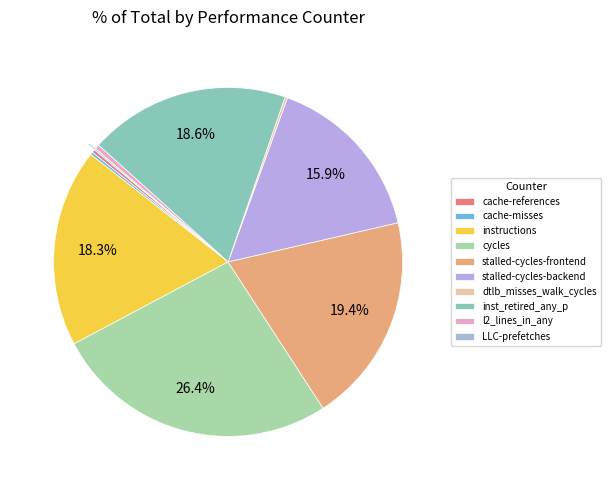

Is there a majority slice in this chart?

No